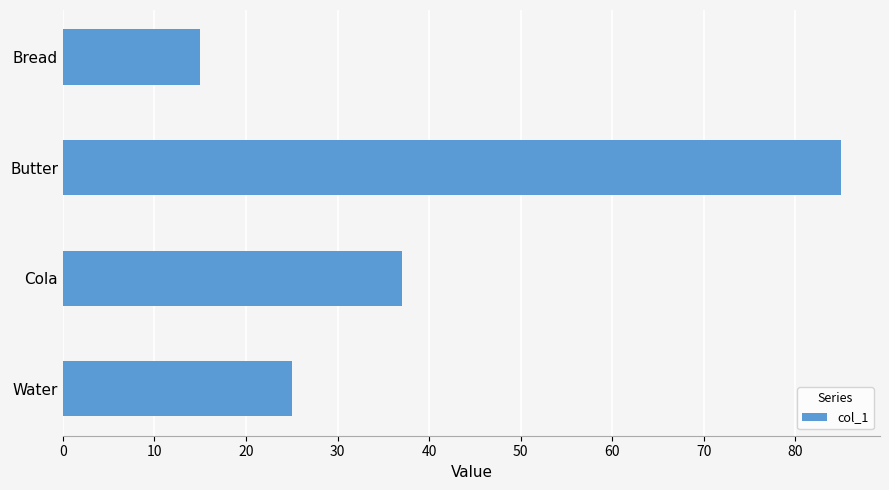

The value at Bread is 6. True or false?

False